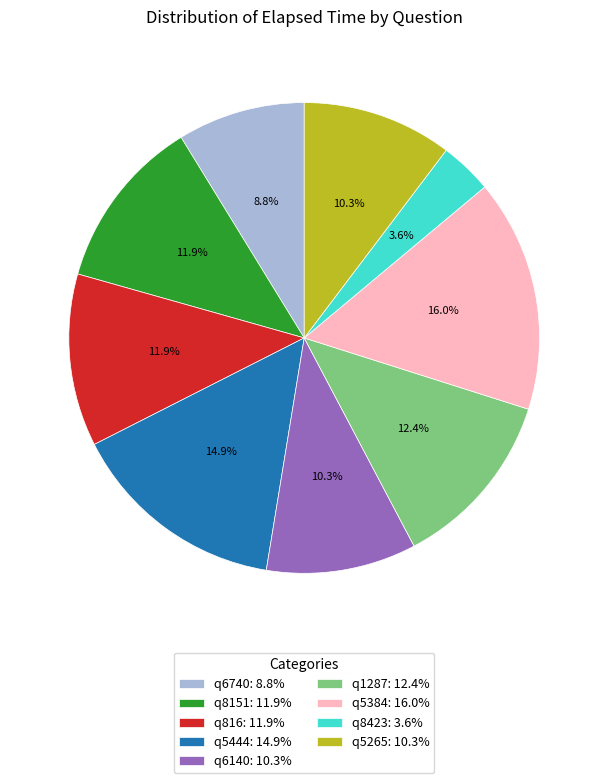

What is the smallest slice in the pie chart?

q8423